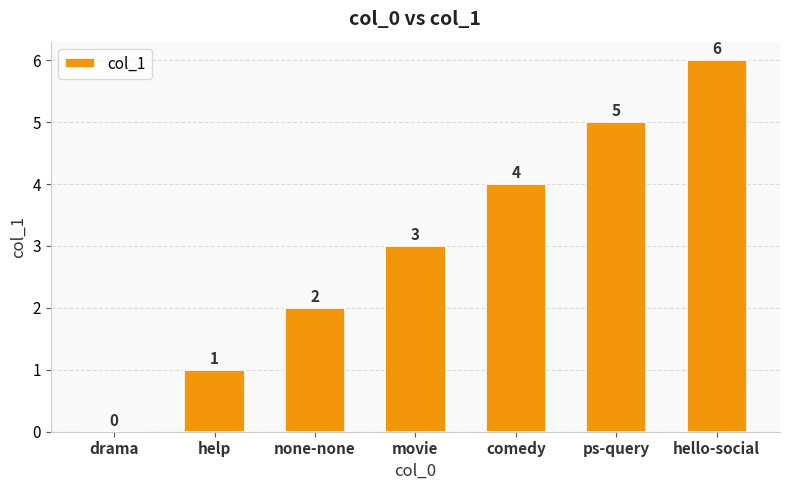

The chart shows a value of -4 at drama. True or false?

False